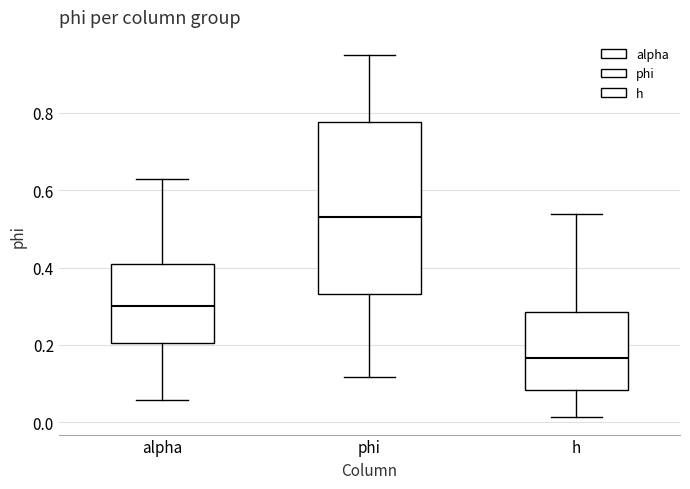

Which box's median line is the lowest?

h